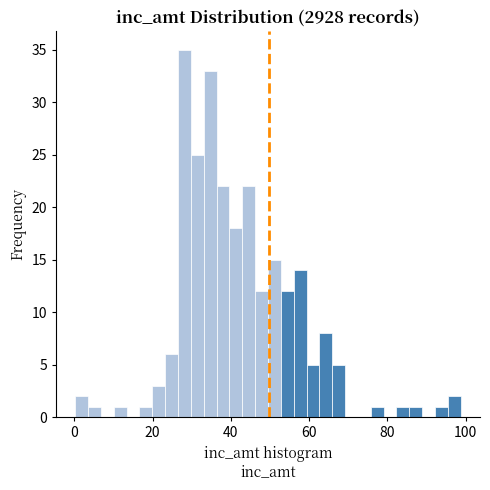

Around what value on the x-axis is the tallest bar? Give the approximate position of its centre, as read against the axis.

28